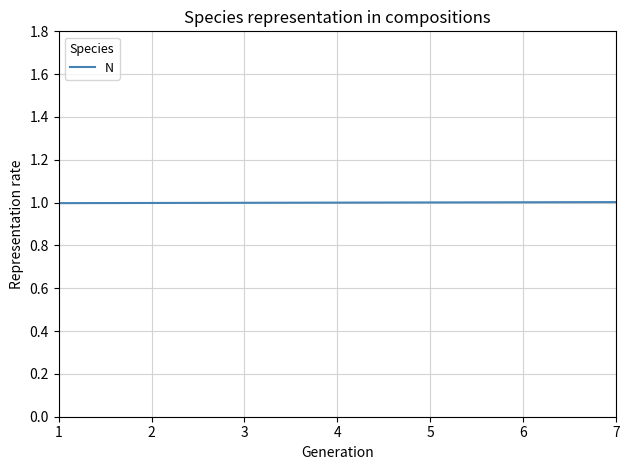

The chart shows a value of 1.3 at 6. True or false?

False